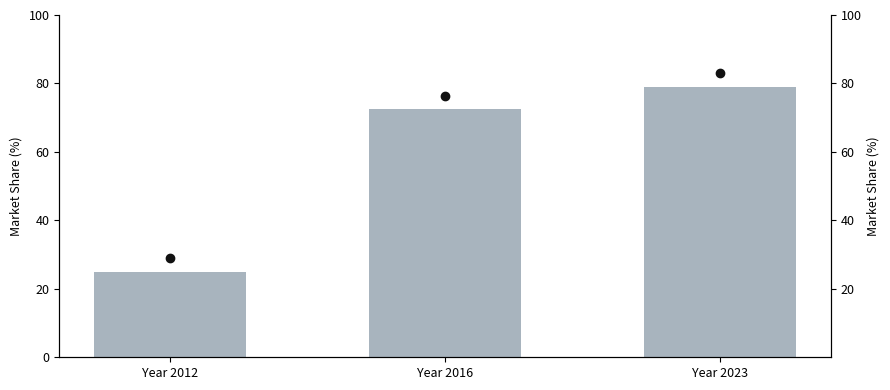

What is the change in value from Year 2012 to Year 2023?

+54.0